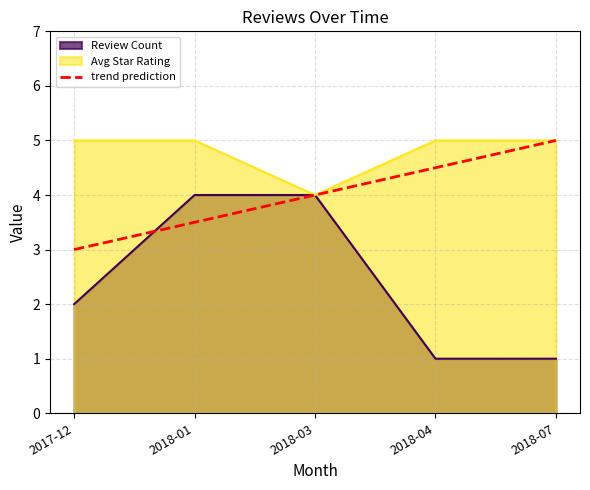

Is it true that Review Count equals 4.0 at 2018-01?

True